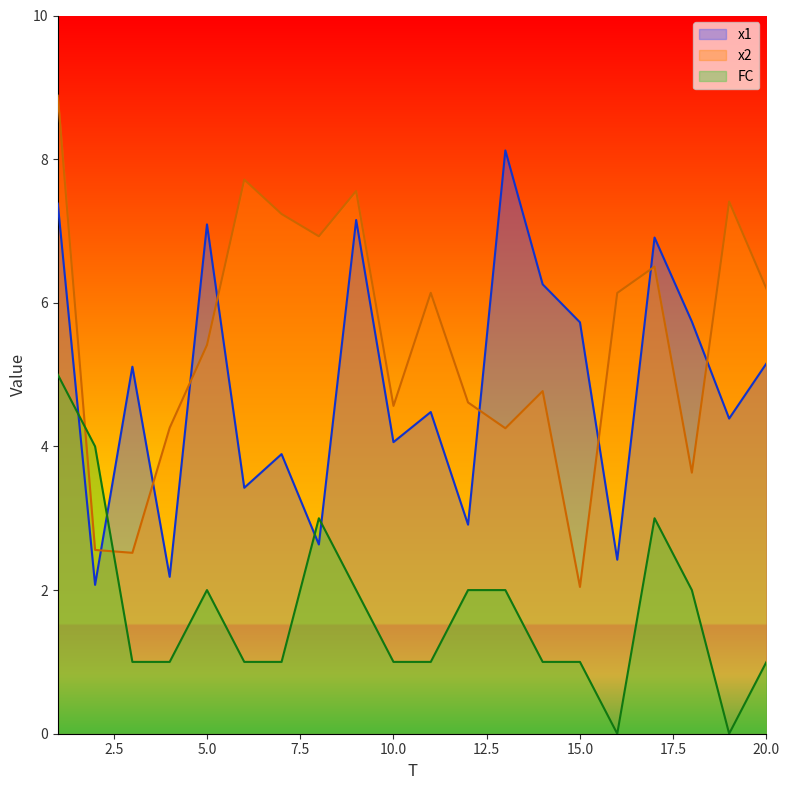

What is the sum of all x2 values?

109.3